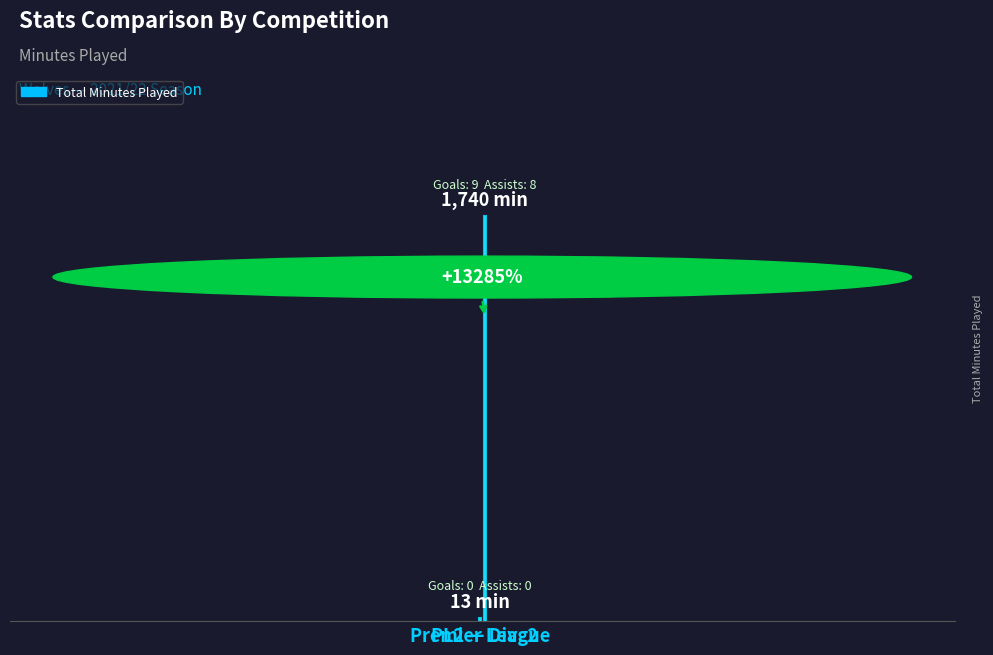

Count the number of data series in this chart.

1